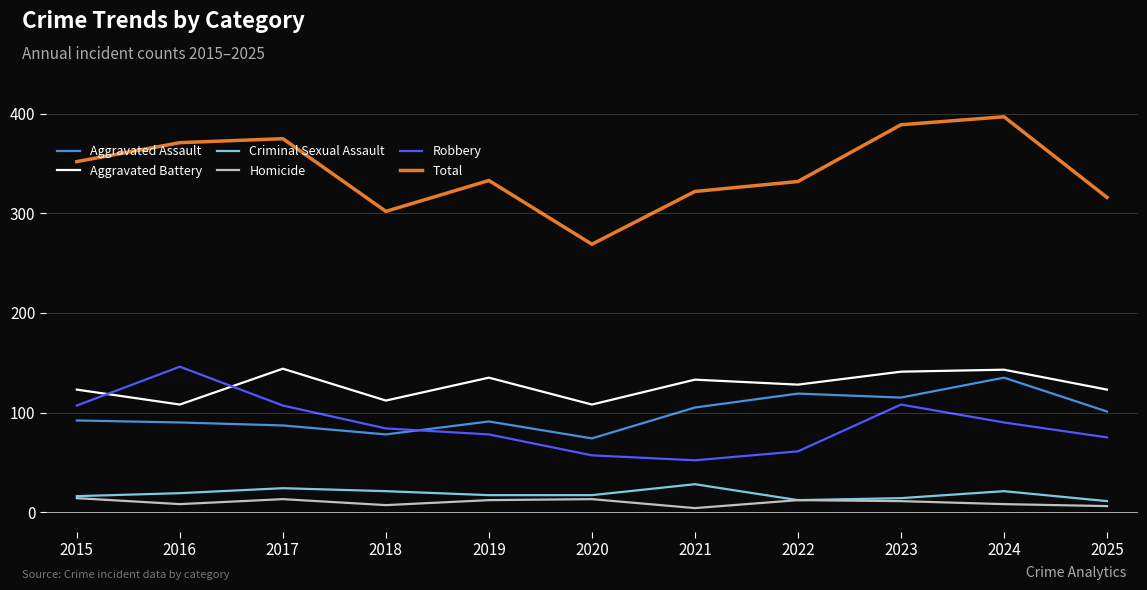

At which label does Aggravated Assault reach its peak?

2024